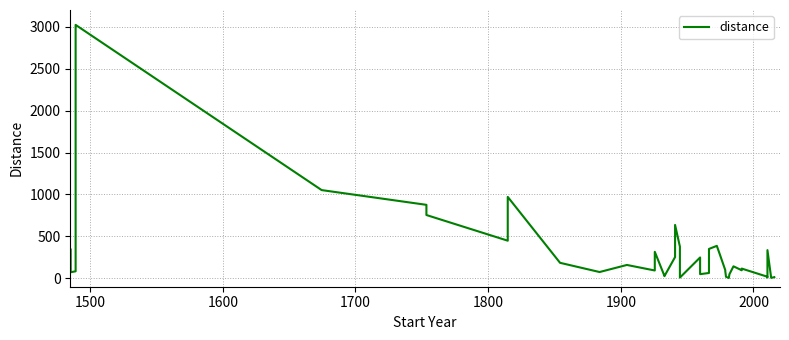

The value at 24 is 607.3. True or false?

False